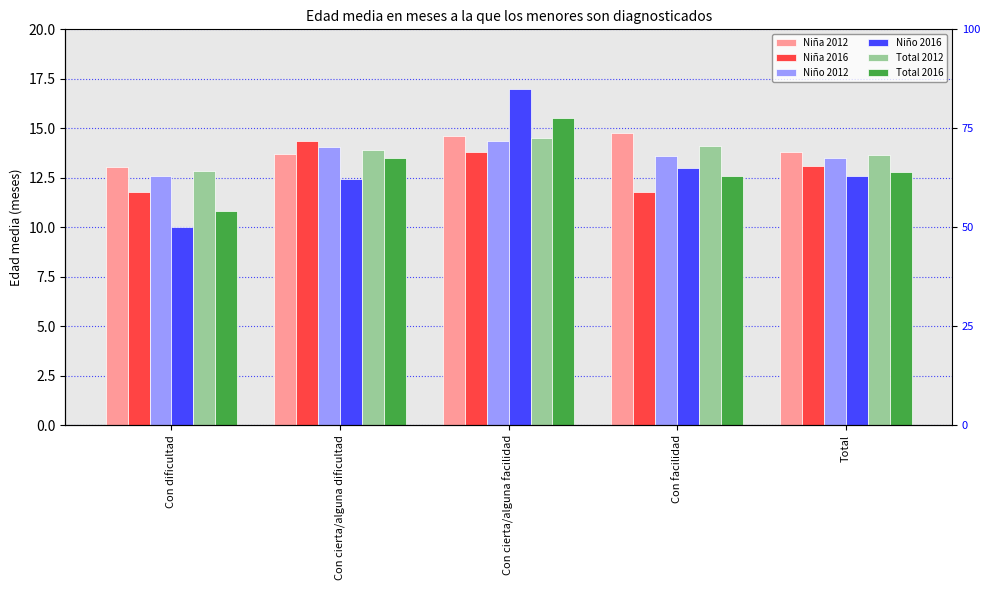

Reading left to right, what are all the values shown in this chart?

Niña 2012: 13.0	13.7	14.6	14.8	13.8
Niña 2016: 11.8	14.3	13.8	11.8	13.1
Niño 2012: 12.6	14.1	14.4	13.6	13.5
Niño 2016: 10.0	12.4	17.0	13.0	12.6
Total 2012: 12.8	13.9	14.5	14.1	13.7
Total 2016: 10.8	13.5	15.5	12.6	12.8